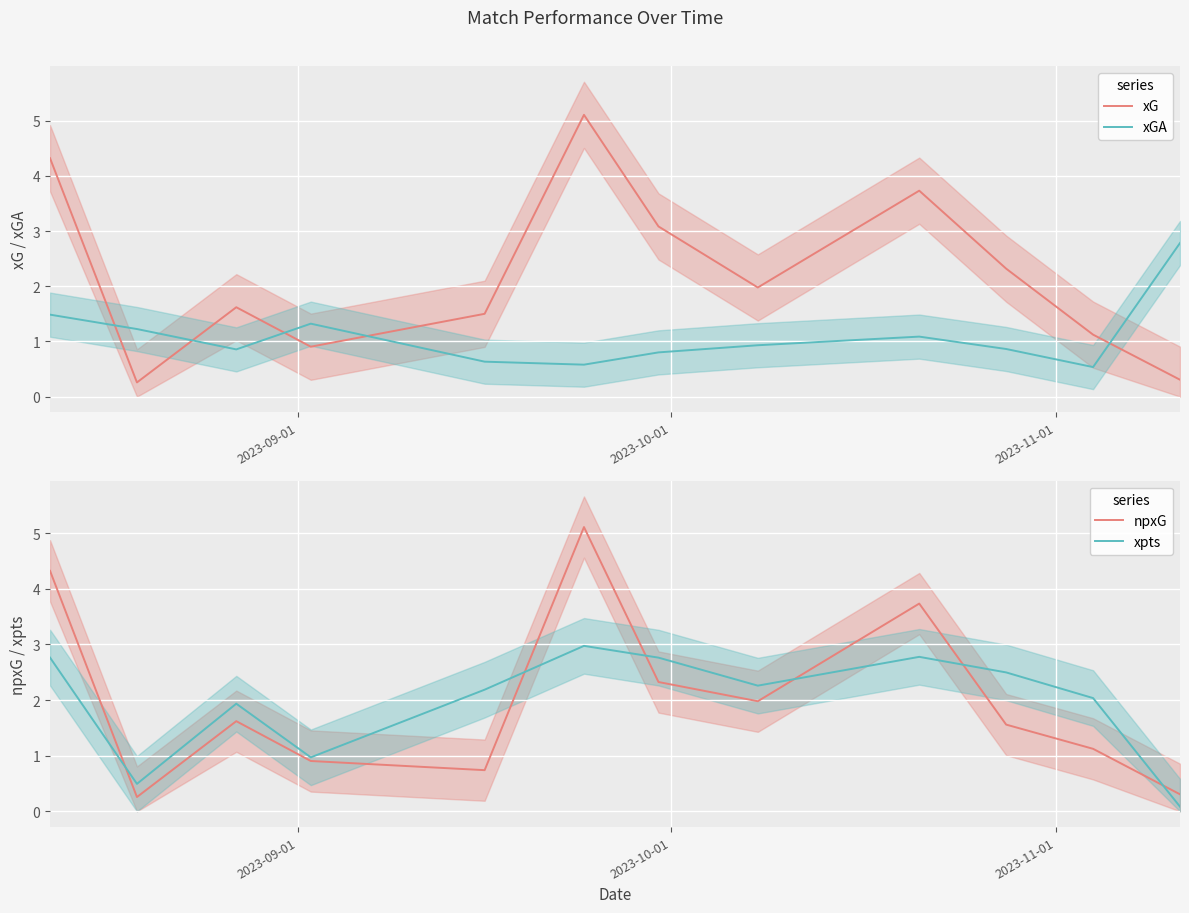

What is the maximum value for npxG?

5.1